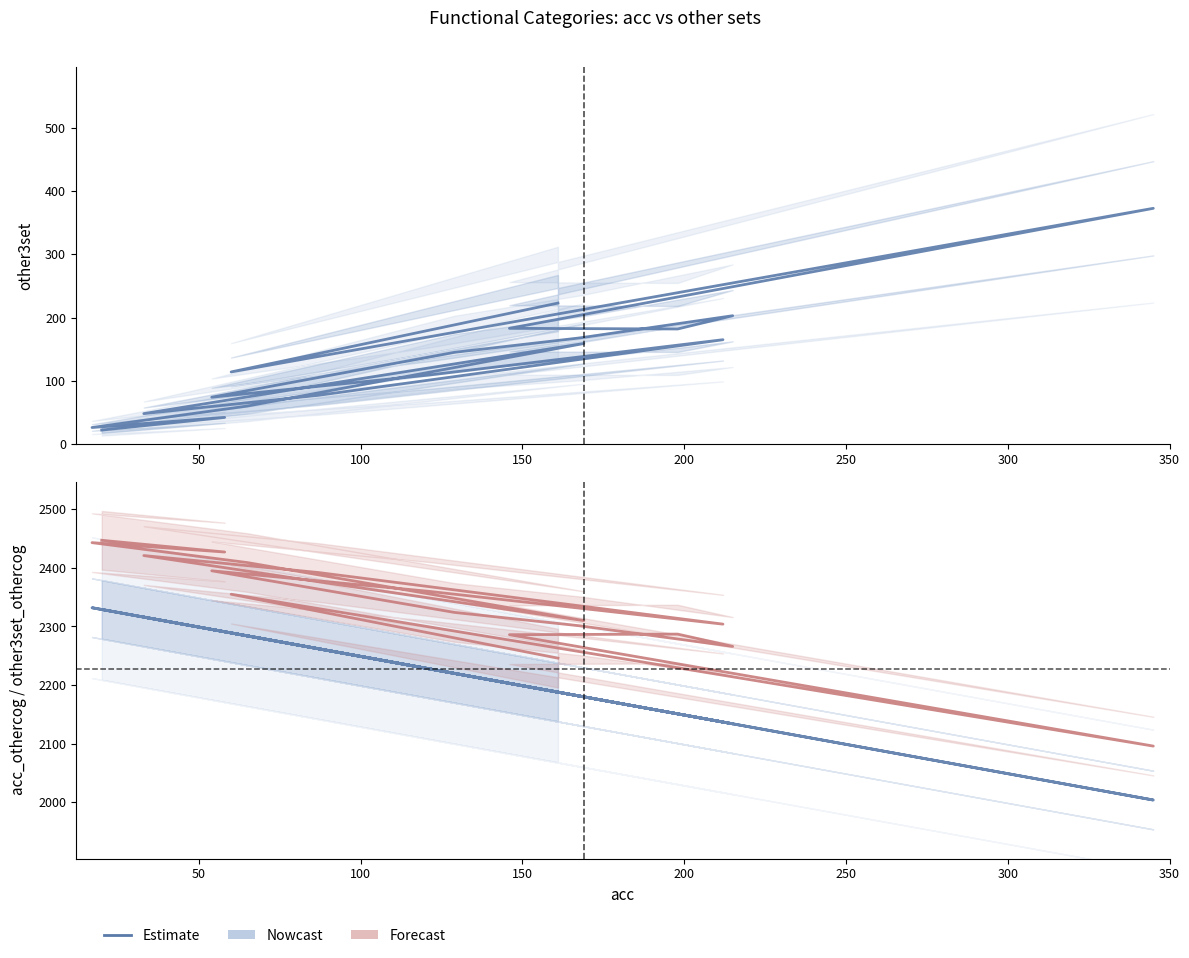

What is the maximum value shown in the chart?

2447